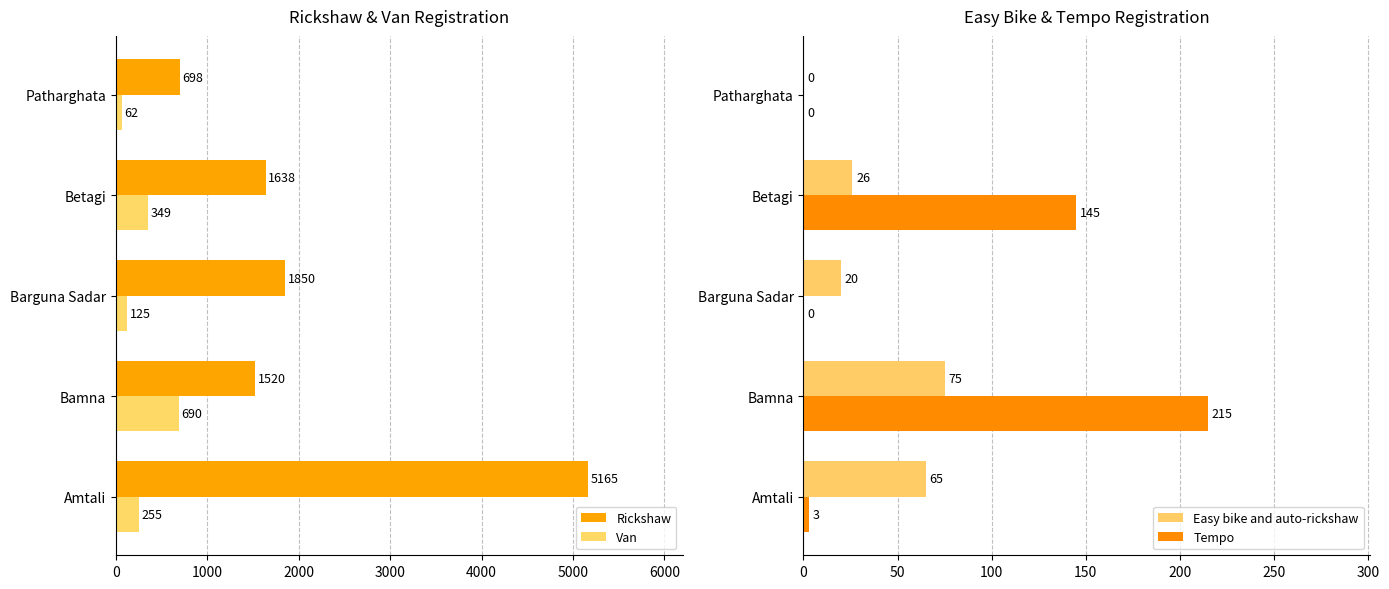

List the labels in order of Rickshaw value, largest first.

Amtali, Barguna Sadar, Betagi, Bamna, Patharghata